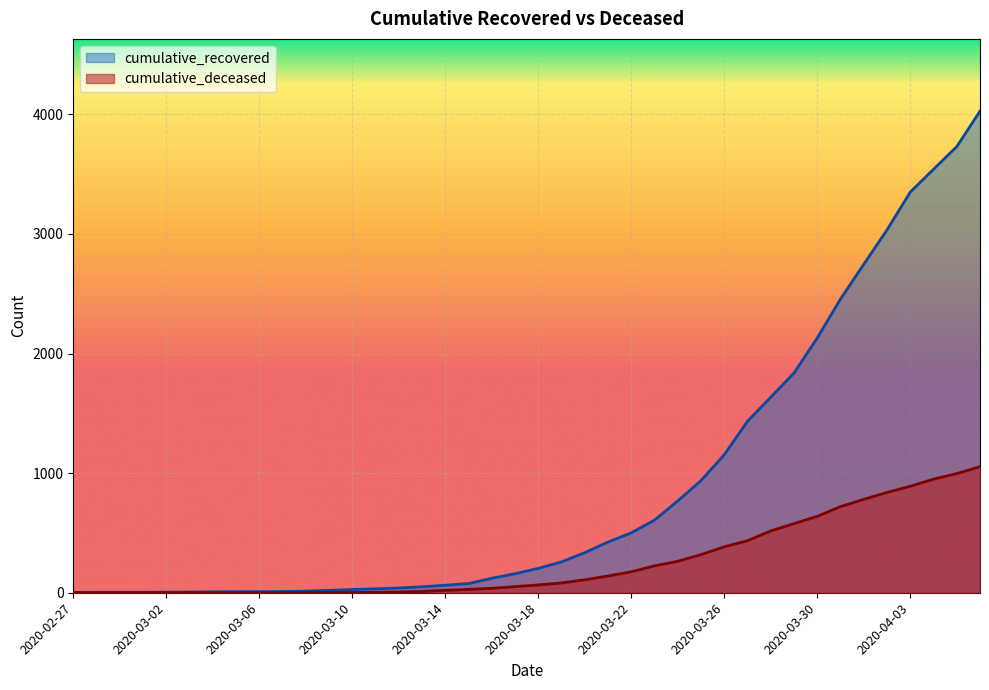

Count the number of data series in this chart.

2